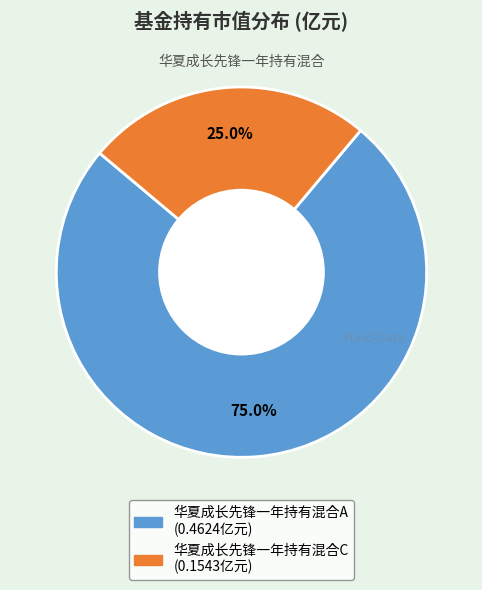

Which category has the biggest portion of the pie?

华夏成长先锋一年持有混合A